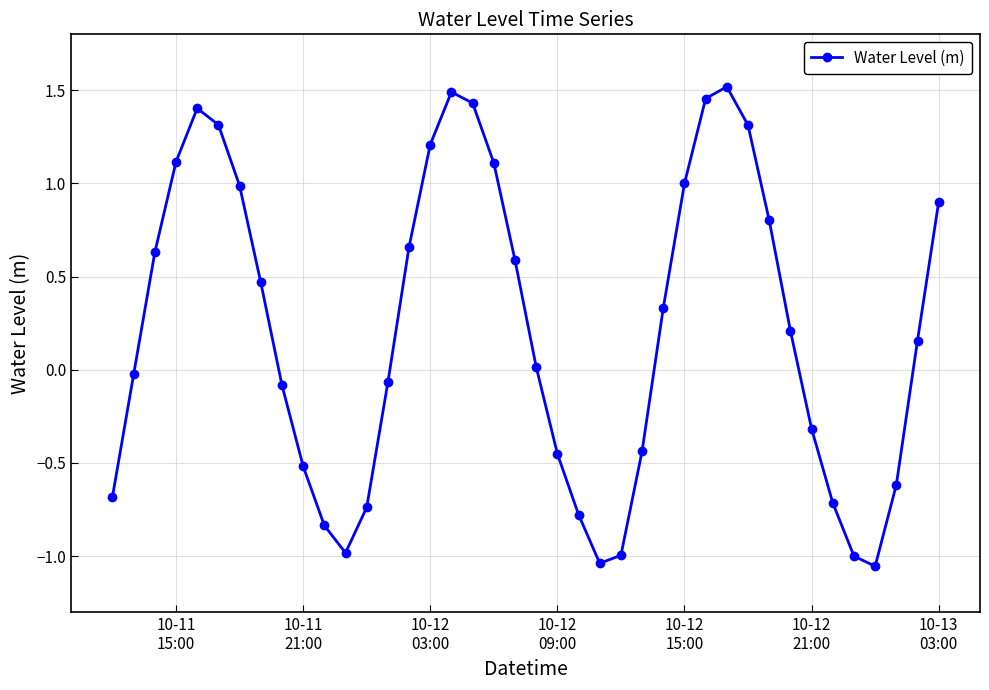

What is the value of the 16th point from the left?

1.2